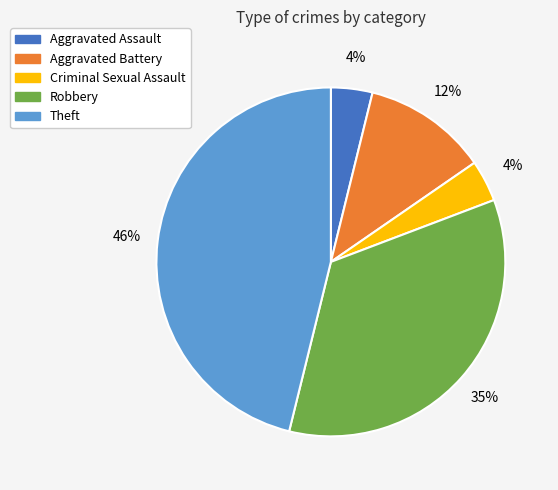

Between Aggravated Assault and Robbery, which is larger?

Robbery